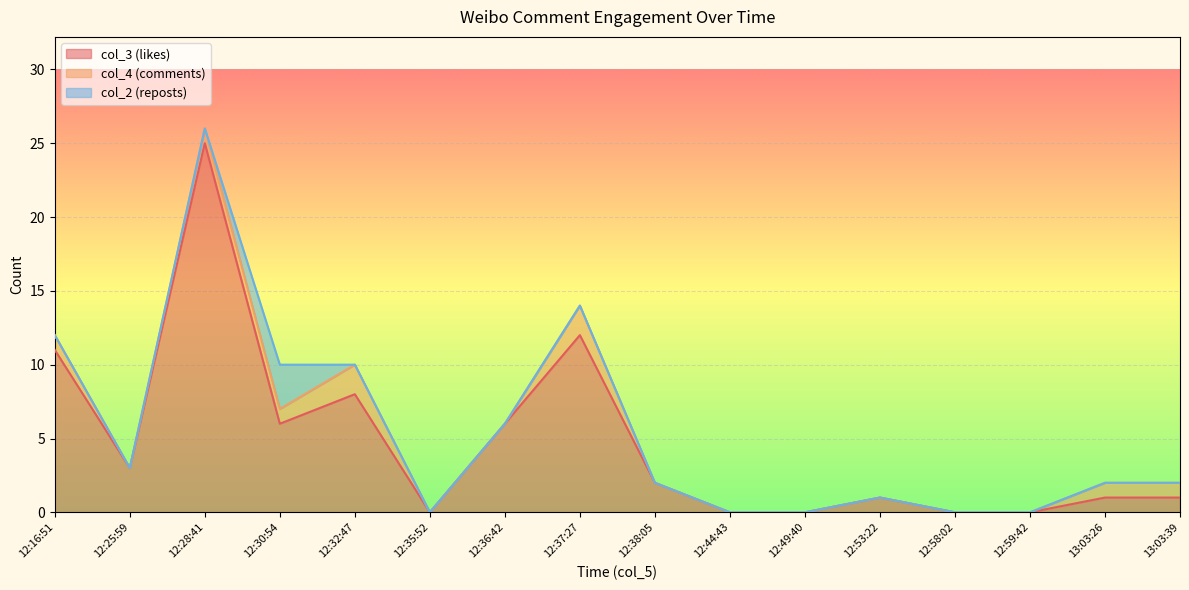

Which label corresponds to the largest value in the chart?

2022-08-18 12:28:41